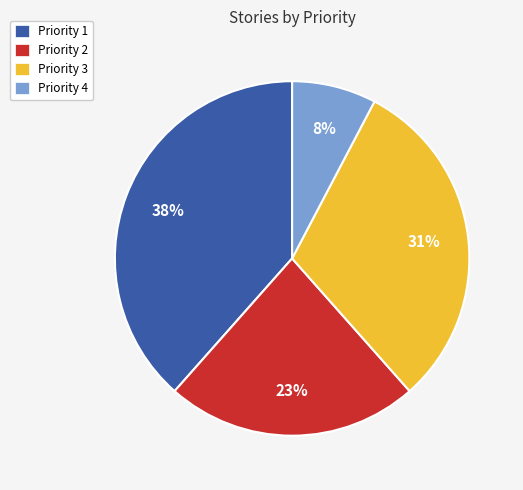

Is it true that Priority 3 is 31% of the pie?

True